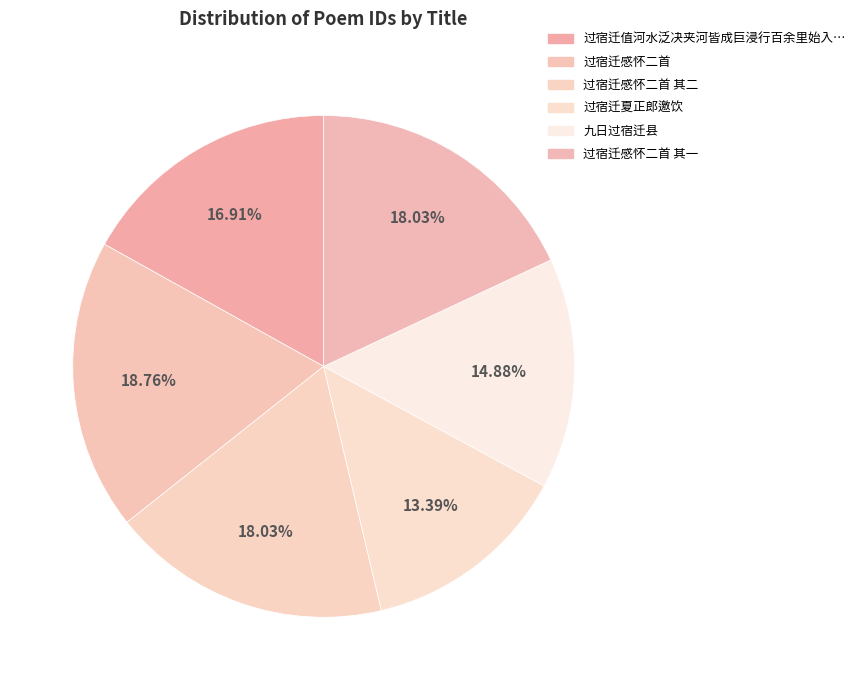

Count the number of slices in the pie.

6